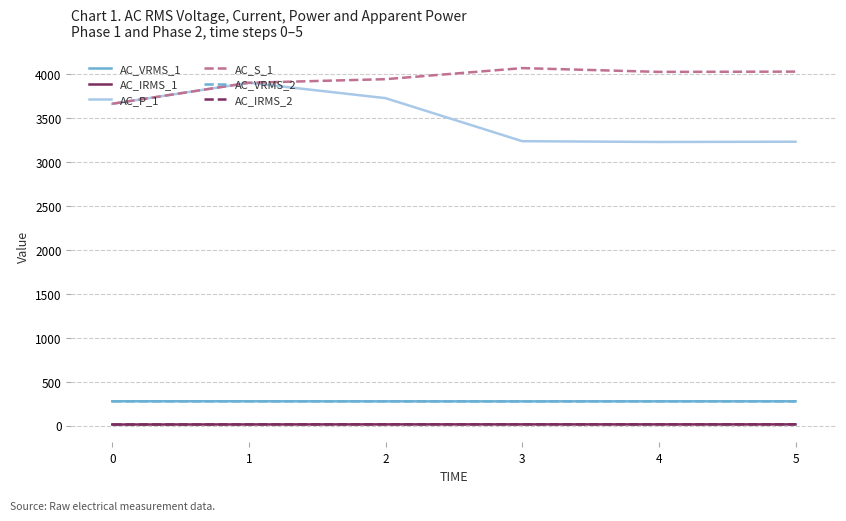

Which series has the largest range (max minus min)?

AC_P_1